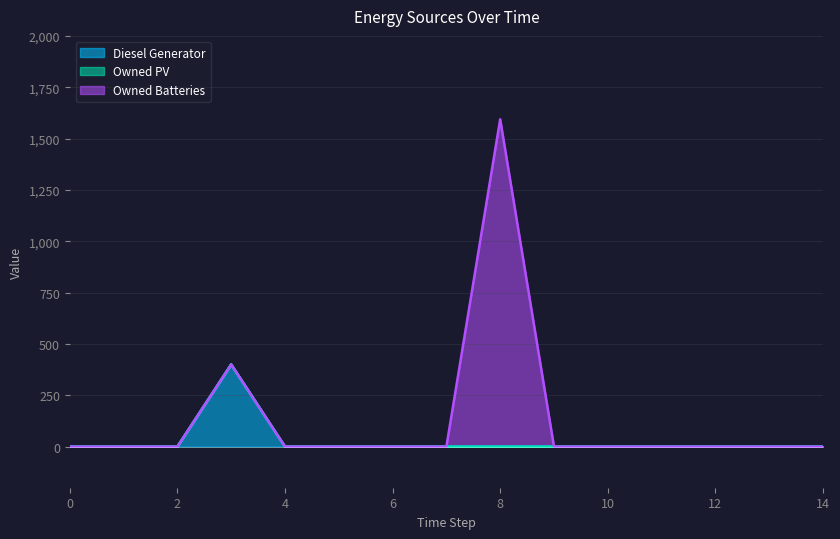

Reading left to right, extract all data points from this chart.

Diesel Generator: 0=0	1=0	2=0	3=400	4=0	5=0	6=0	7=0	8=0	9=0	10=0	11=0	12=0	13=0	14=0
Owned PV: 0=0	1=0	2=0	3=0	4=0	5=0	6=0	7=0	8=0	9=0	10=0	11=0	12=0	13=0	14=0
Owned Batteries: 0=0	1=0	2=0	3=0	4=0	5=0	6=0	7=0	8=1594	9=0	10=0	11=0	12=0	13=0	14=0